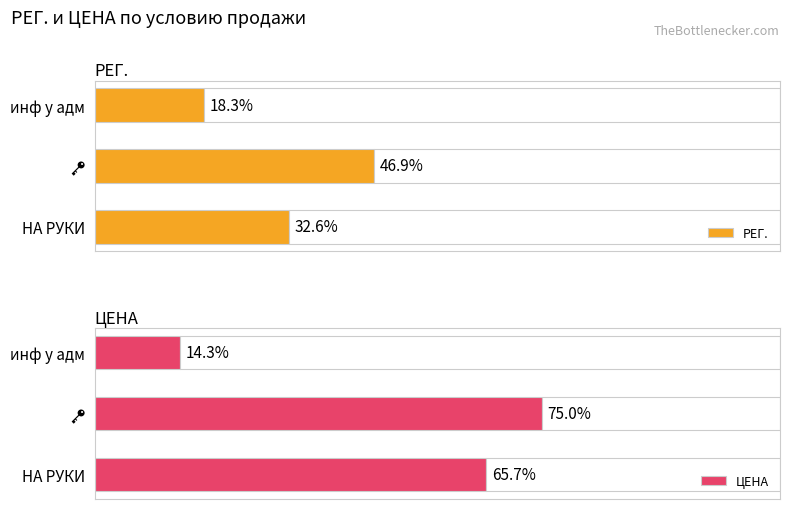

Between НА РУКИ and инф у адм, which series saw the biggest shift?

ЦЕНА